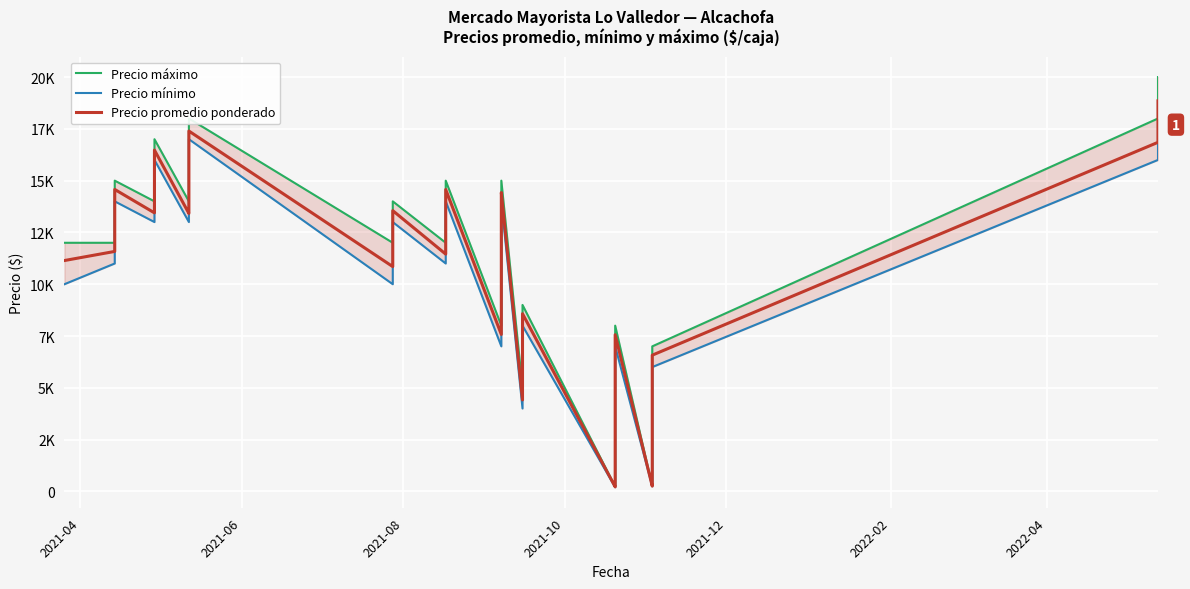

What is the label of the 37th point from the right?

2021-10